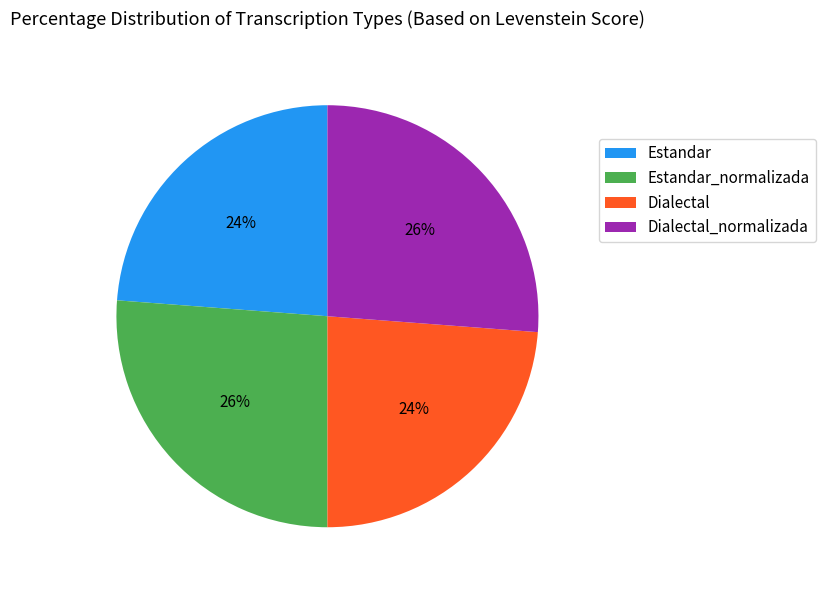

Is it true that Estandar is 24% of the pie?

True